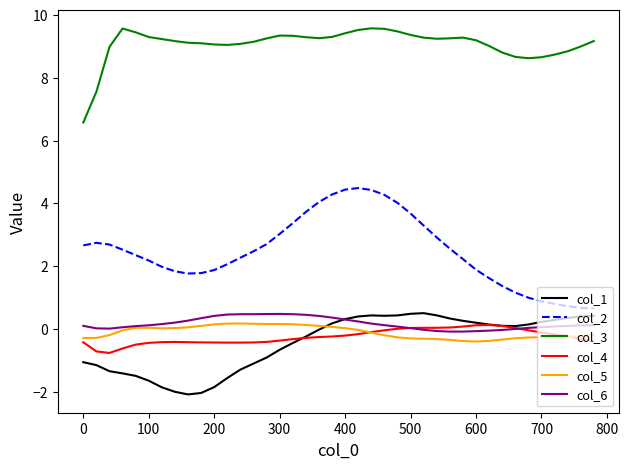

True or false: col_2 and col_3 cross at least once.

False